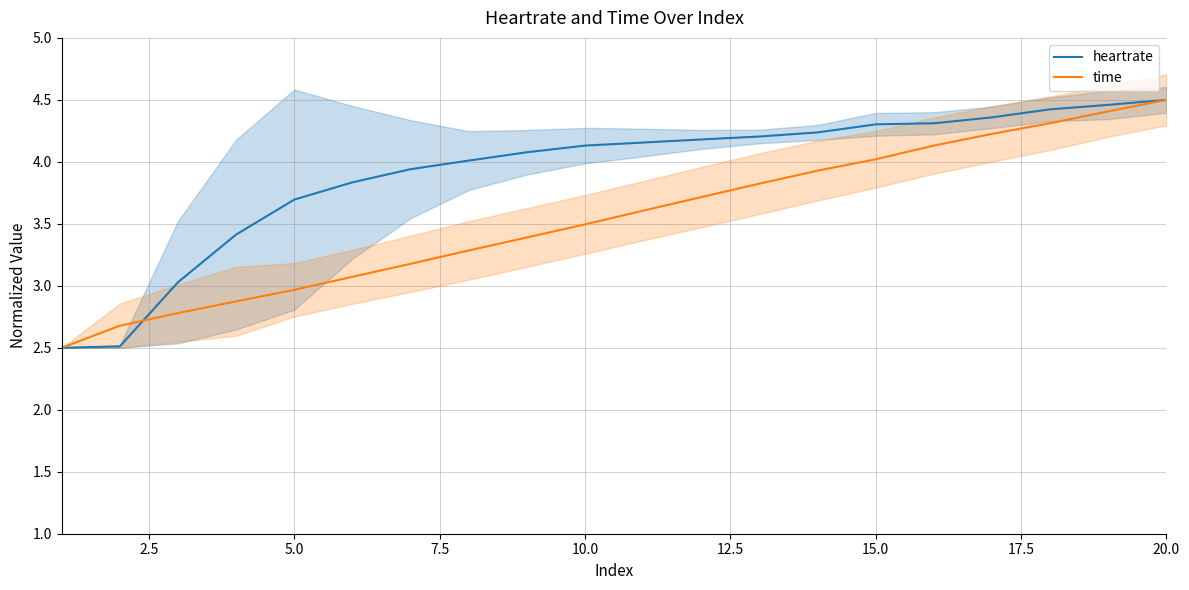

How many series are shown in this chart?

2